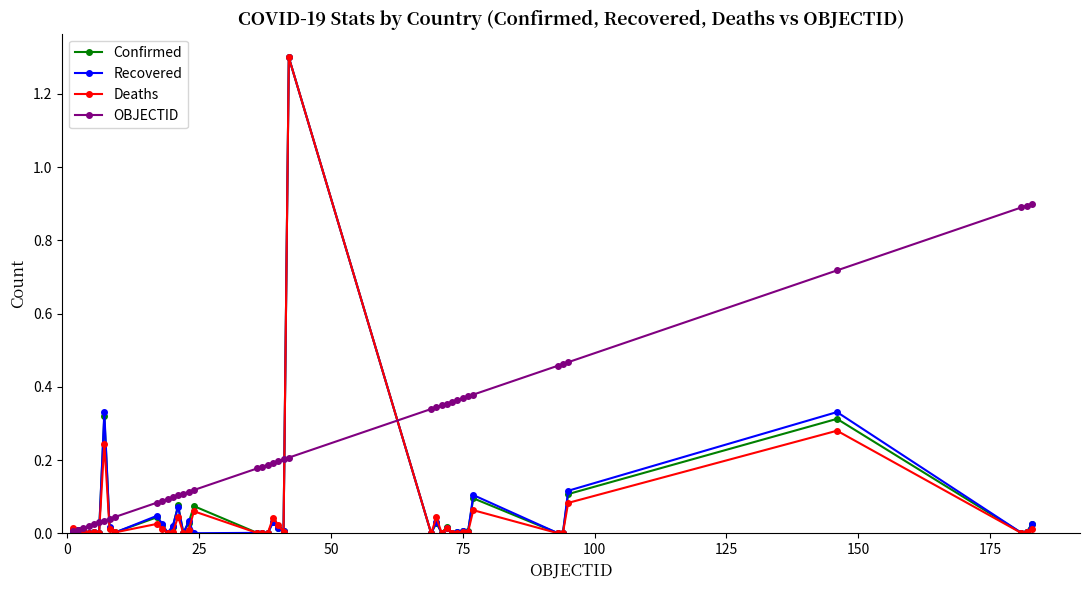

True or false: Deaths has more than 2 interior local peaks.

True